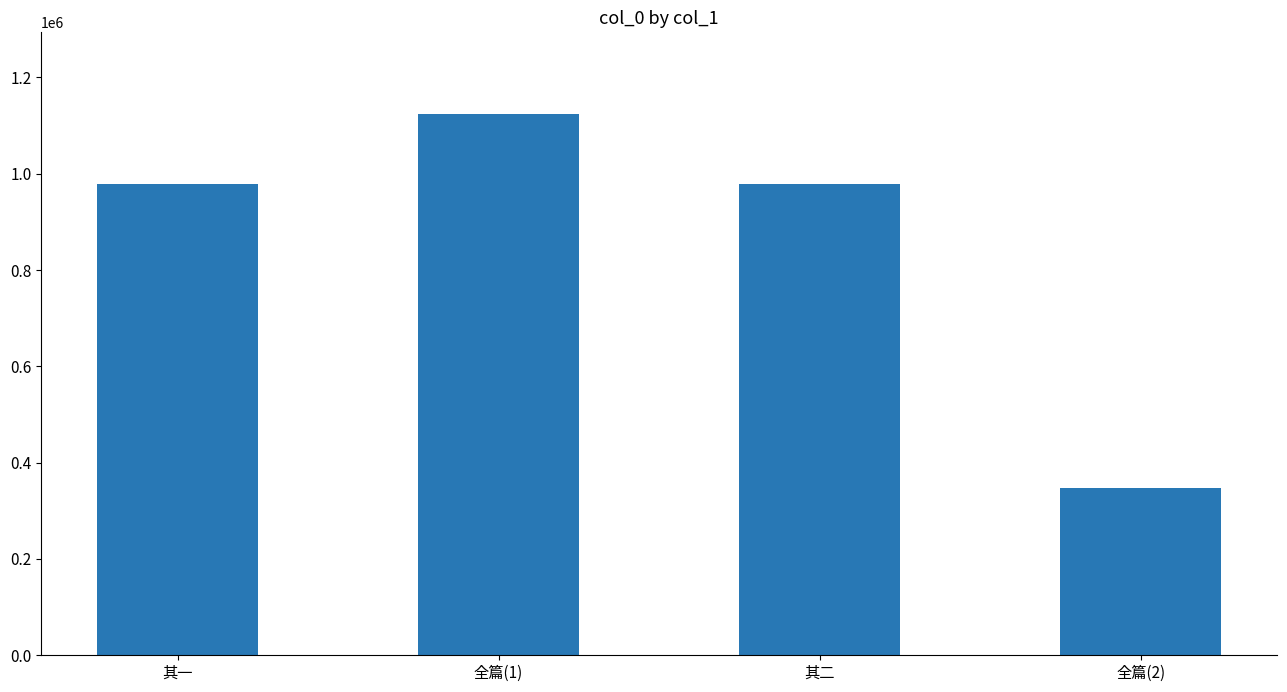

What is the value of the 3rd bar from the left?

978239